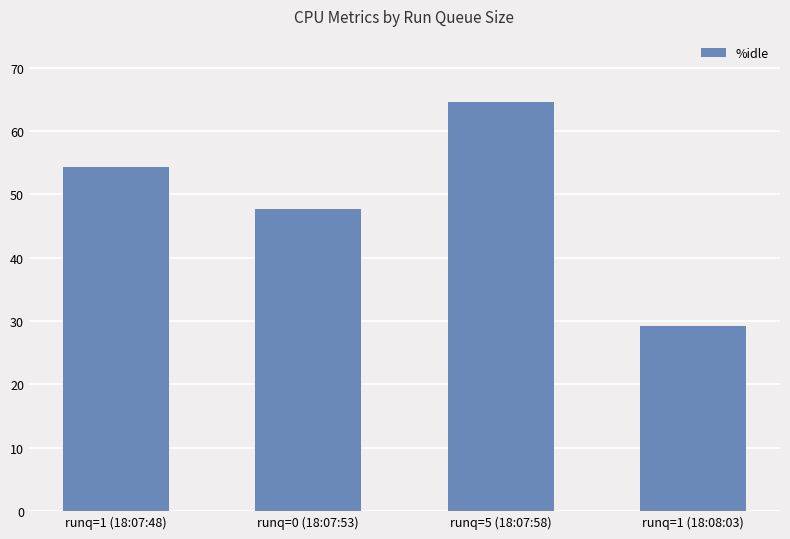

True or false: the data shows 83.6 at runq=0 (18:07:53).

False